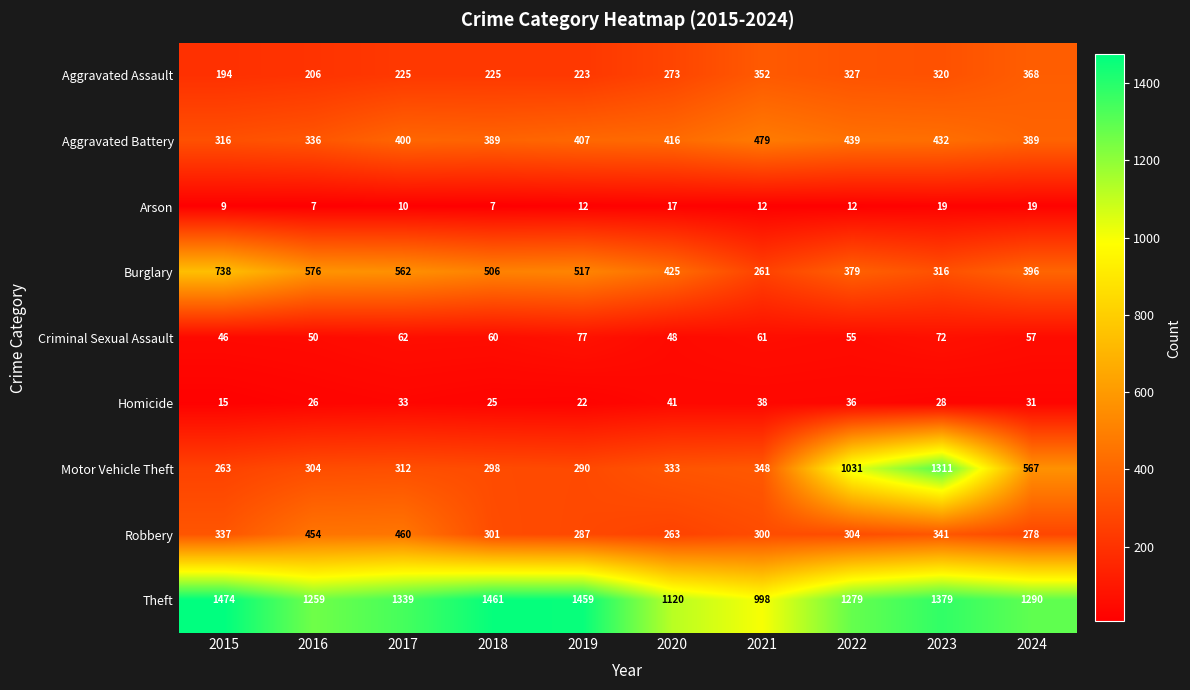

Rank the series by their maximum value, from lowest to highest.

Arson, Homicide, Criminal Sexual Assault, Aggravated Assault, Robbery, Aggravated Battery, Burglary, Motor Vehicle Theft, Theft